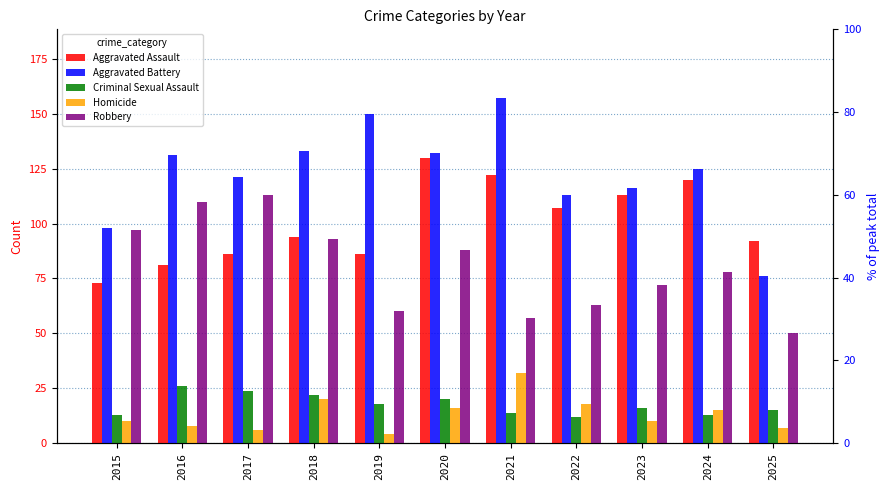

True or false: Homicide has a value of 32 at 2021.

True